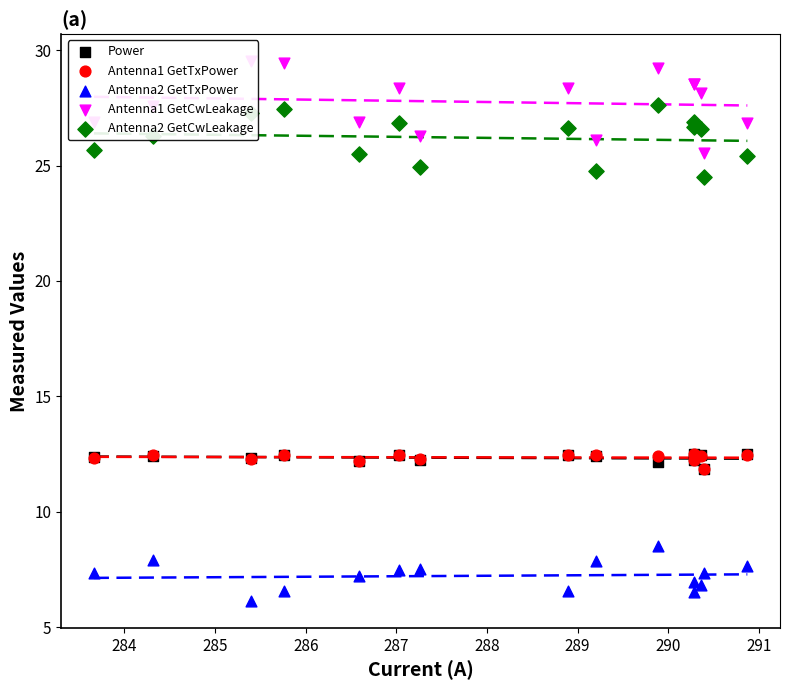

What are all the series names shown in the legend?

Power, Antenna1 GetTxPower, Antenna2 GetTxPower, Antenna1 GetCwLeakage, Antenna2 GetCwLeakage